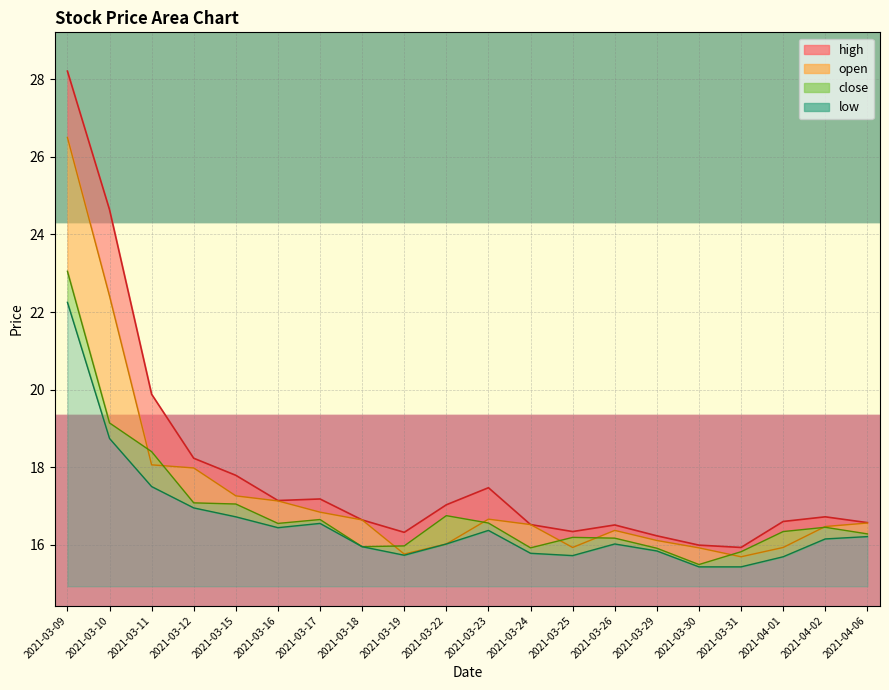

The open series shows 24.6 at 2021-03-24. True or false?

False